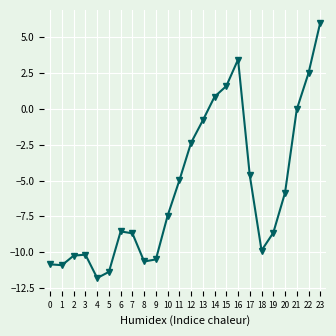

What is the value of the 21st point from the left?

-5.9